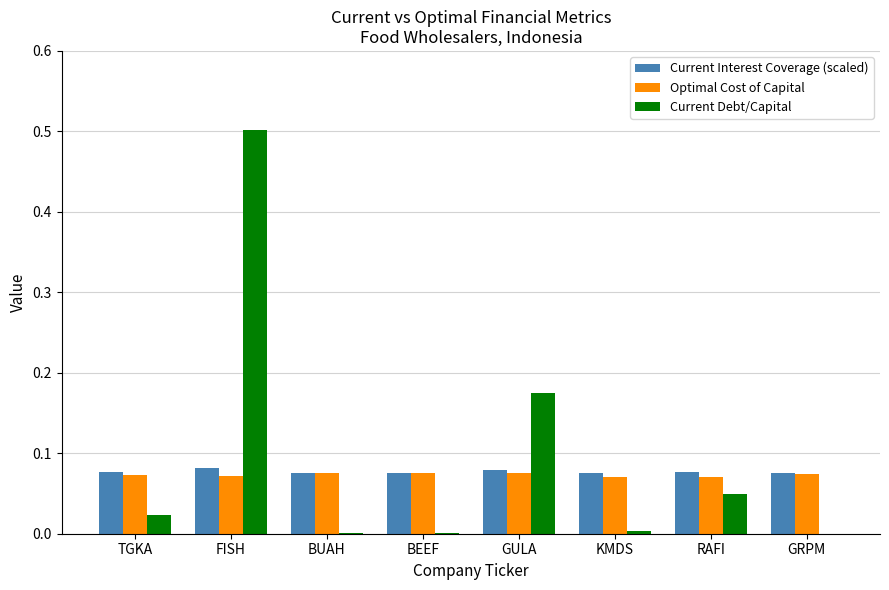

What is the greatest value displayed?

0.5